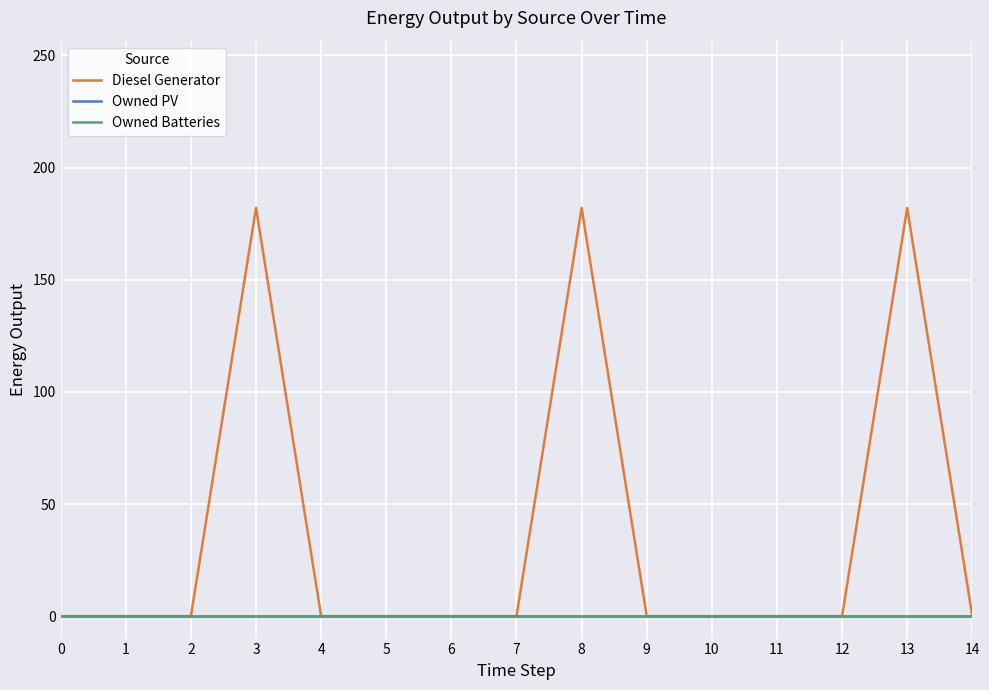

Does the chart display data point markers on the line(s)?

No